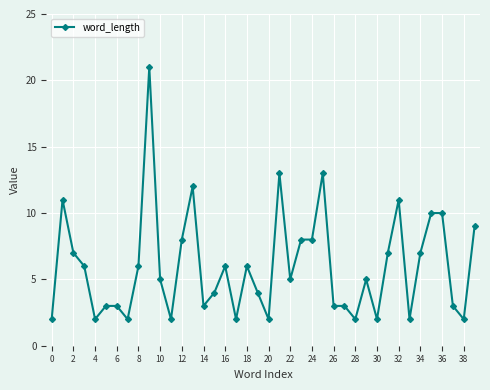

Reading right to left, extract all data points from this chart.

9	2	3	10	10	7	2	11	7	2	5	2	3	3	13	8	8	5	13	2	4	6	2	6	4	3	12	8	2	5	21	6	2	3	3	2	6	7	11	2